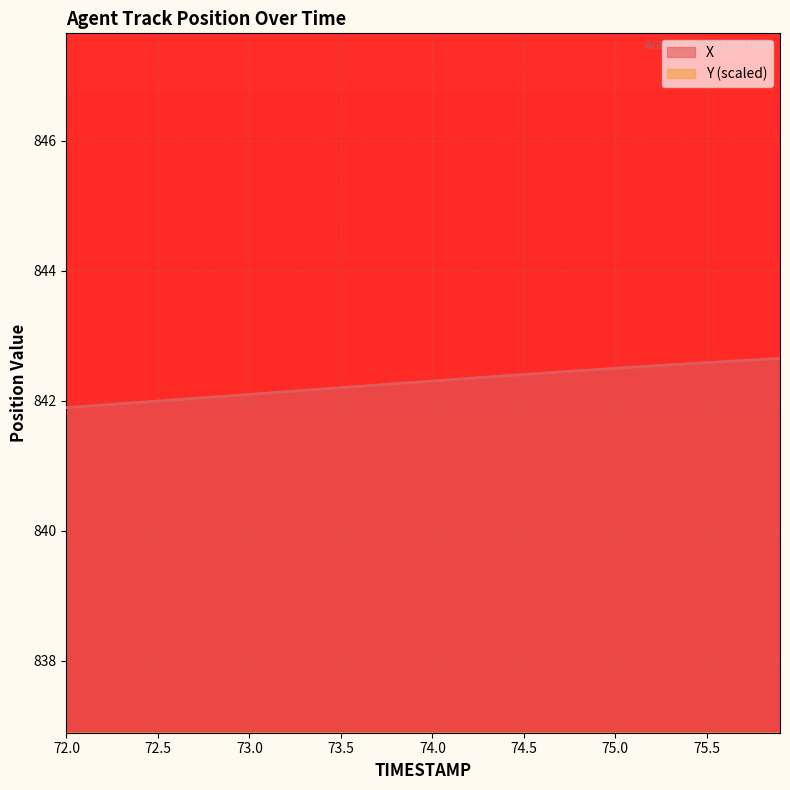

The Y series shows 279.7 at 17. True or false?

False